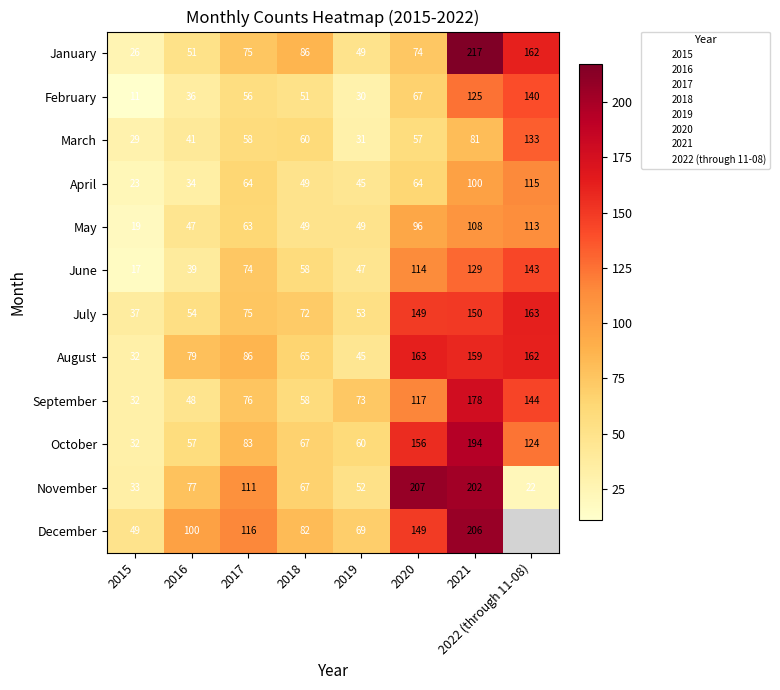

Which has a higher value, 2016 or 2018?

2018